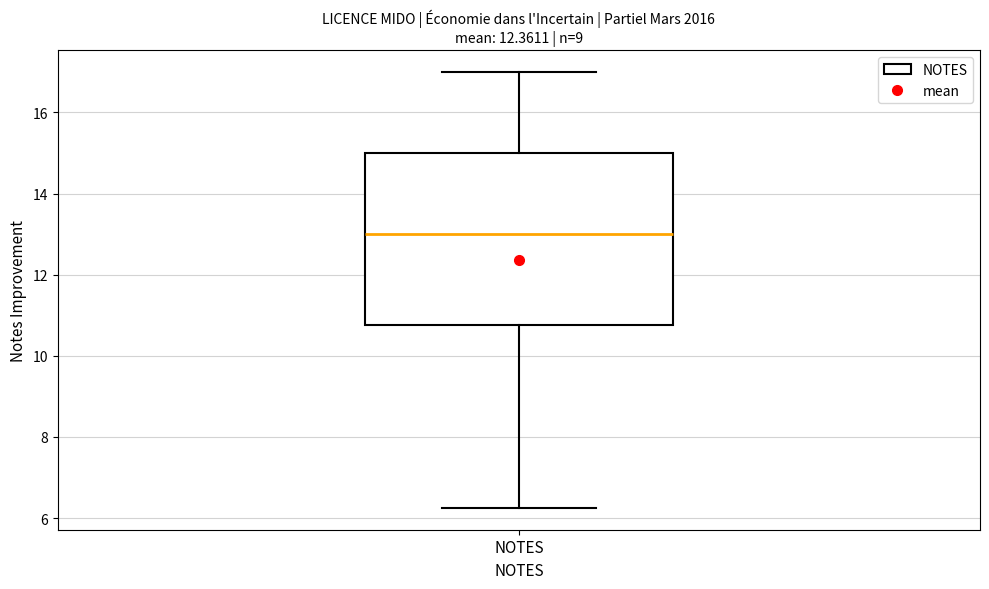

Read this box plot against the y-axis: the position of the median line, the range covered by the box, and the ends of both whiskers. The values are not printed on the chart, so give them approximately, as read against the axis.

median 13.0, box 10.8 to 15.0, whiskers 6.2 to 17.0